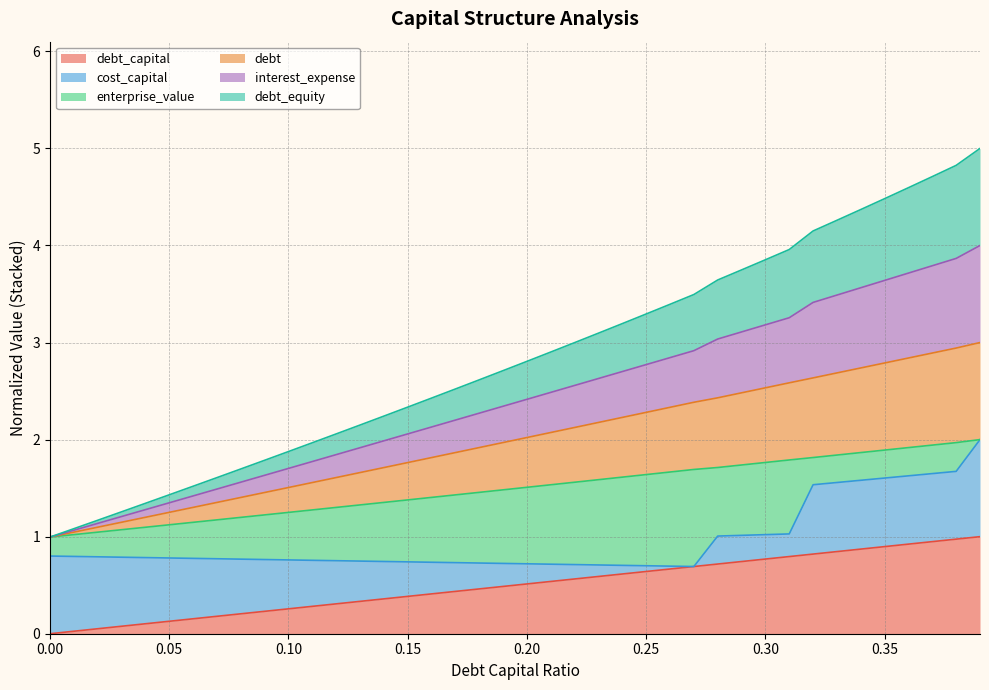

What is the maximum value shown in the chart?

5.0